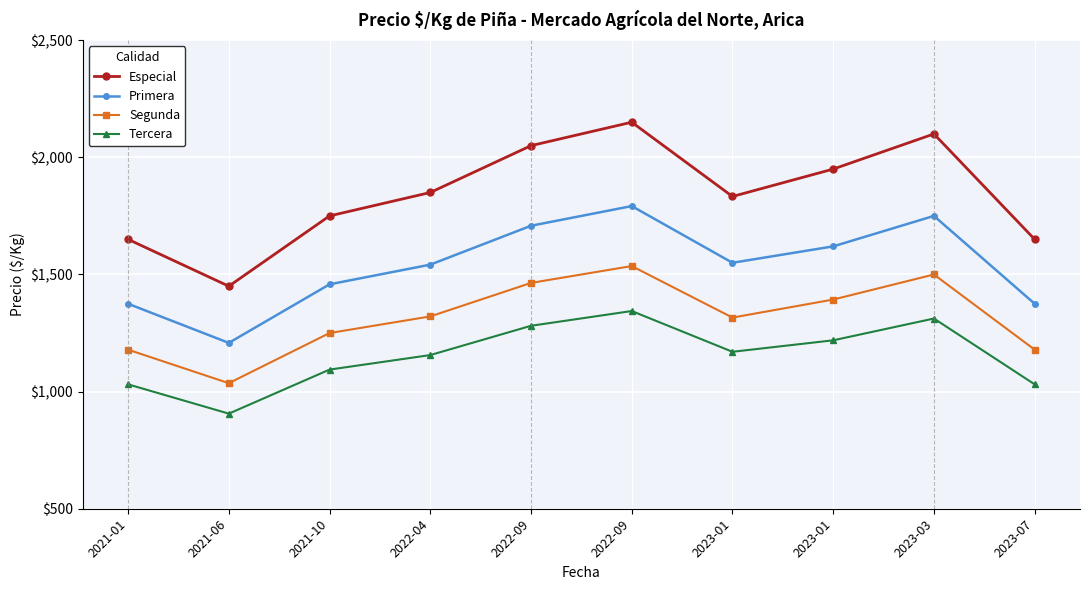

How many categories are shown in the chart?

10